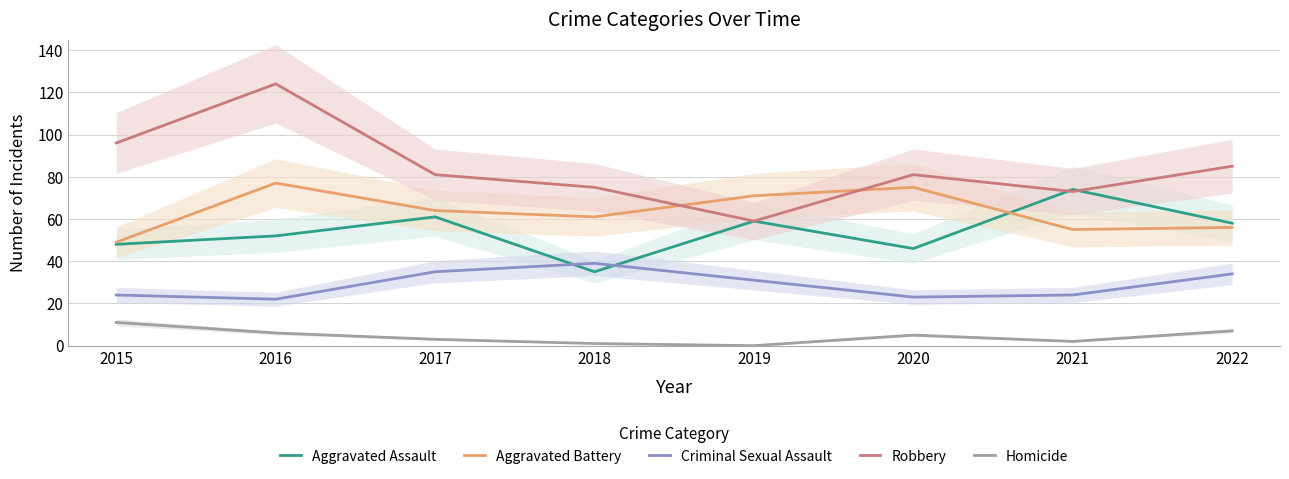

Reading left to right, what are all the values shown in this chart?

Aggravated Assault: 2015=48	2016=52	2017=61	2018=35	2019=59	2020=46	2021=74	2022=58
Aggravated Battery: 2015=49	2016=77	2017=64	2018=61	2019=71	2020=75	2021=55	2022=56
Criminal Sexual Assault: 2015=24	2016=22	2017=35	2018=39	2019=31	2020=23	2021=24	2022=34
Robbery: 2015=96	2016=124	2017=81	2018=75	2019=59	2020=81	2021=73	2022=85
Homicide: 2015=11	2016=6	2017=3	2018=1	2019=0	2020=5	2021=2	2022=7